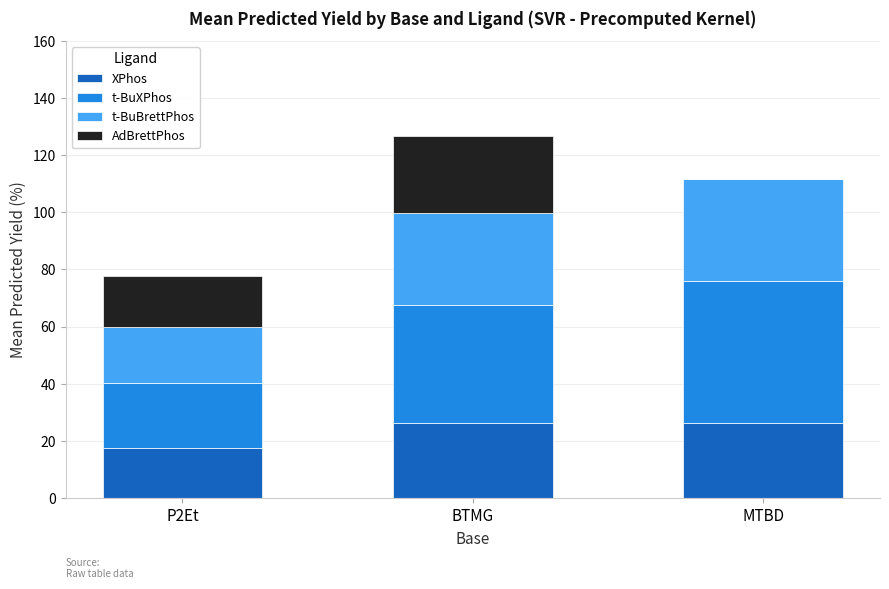

True or false: XPhos has a value of 26.4 at BTMG.

True